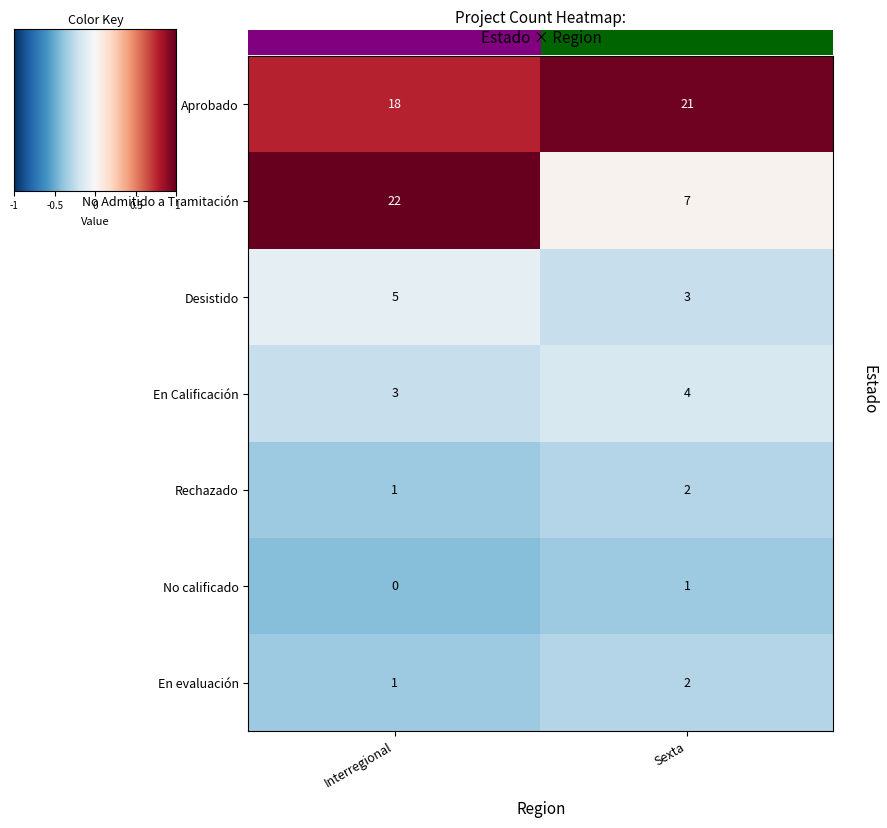

At which label does Aprobado reach its minimum?

Interregional